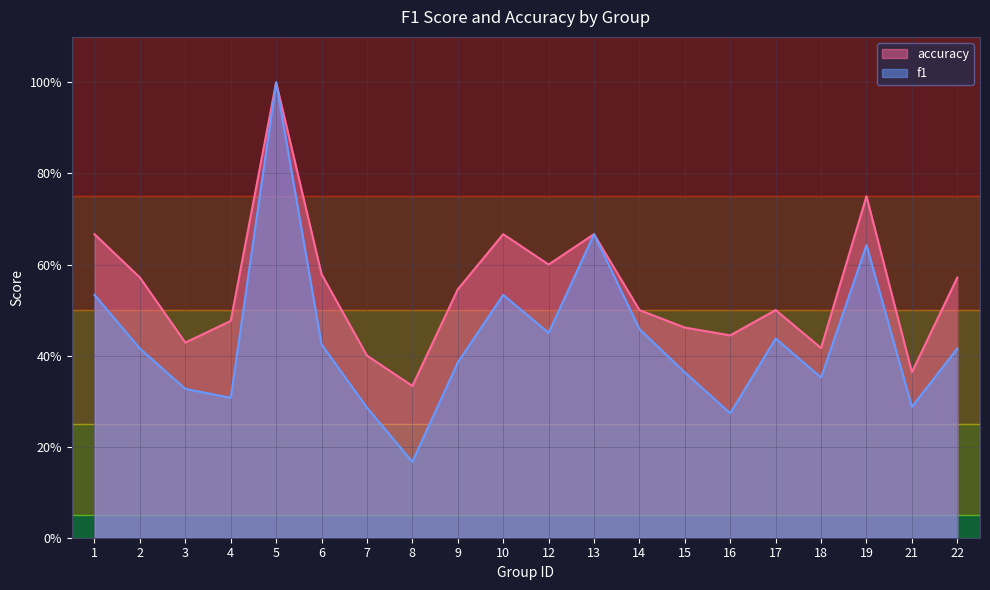

At which category does the chart reach its peak across all series?

5